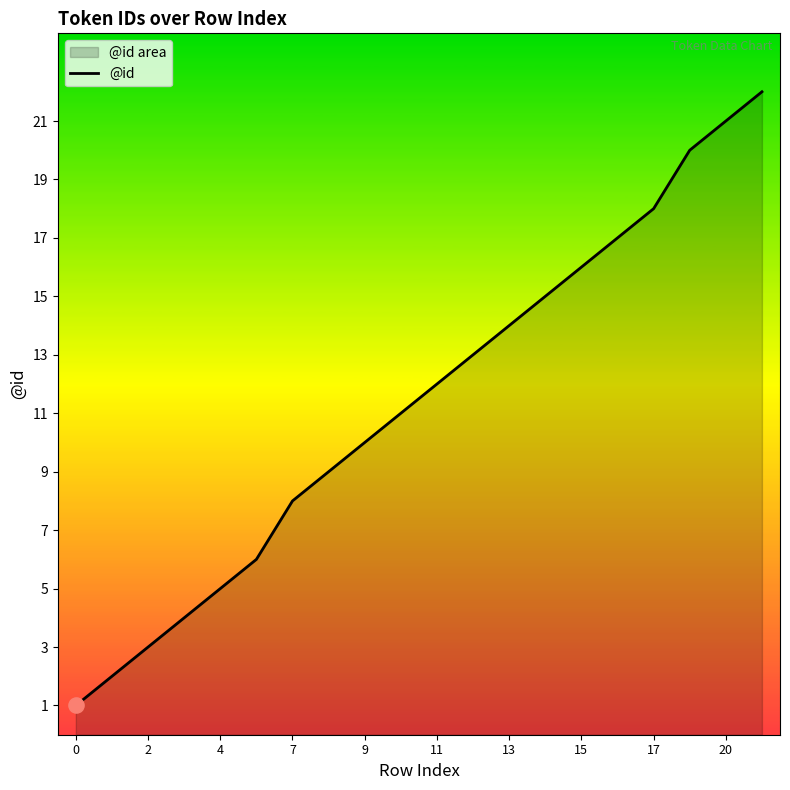

What is the change in value from 4 to 20?

+16